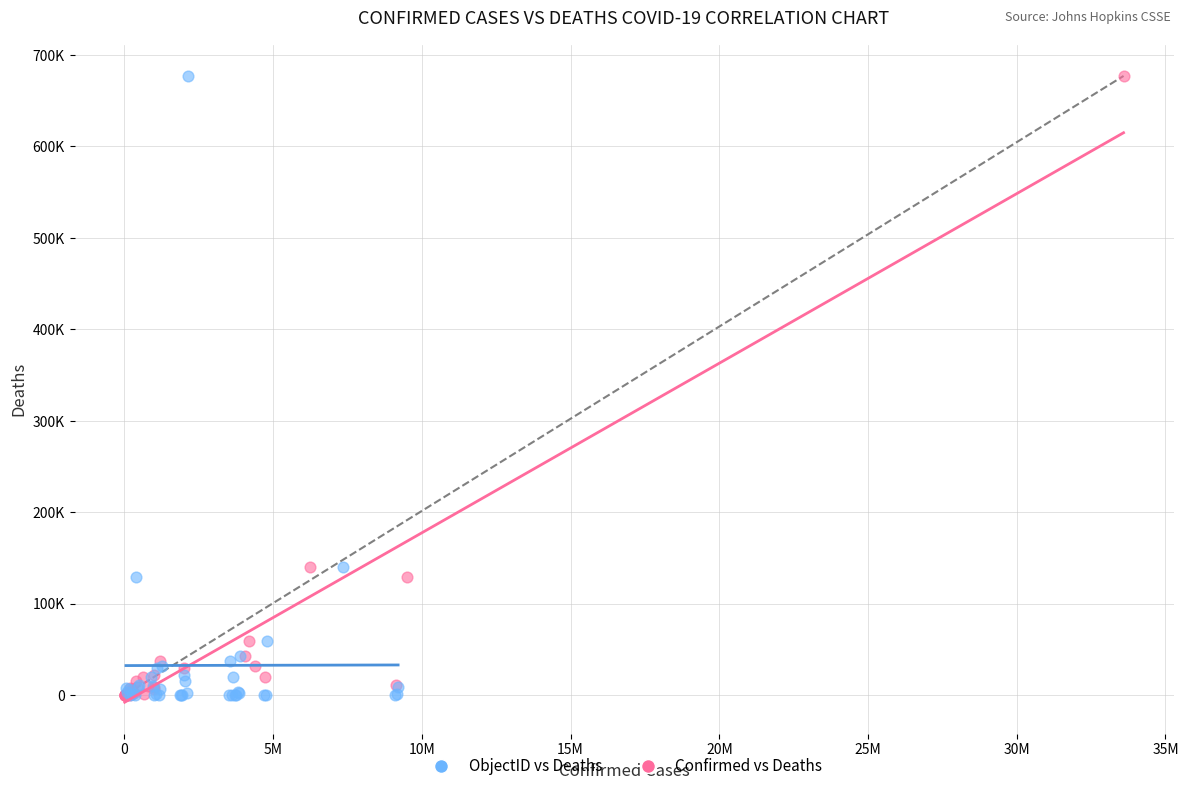

What are all the series names shown in the legend?

ObjectID vs Deaths, Confirmed vs Deaths